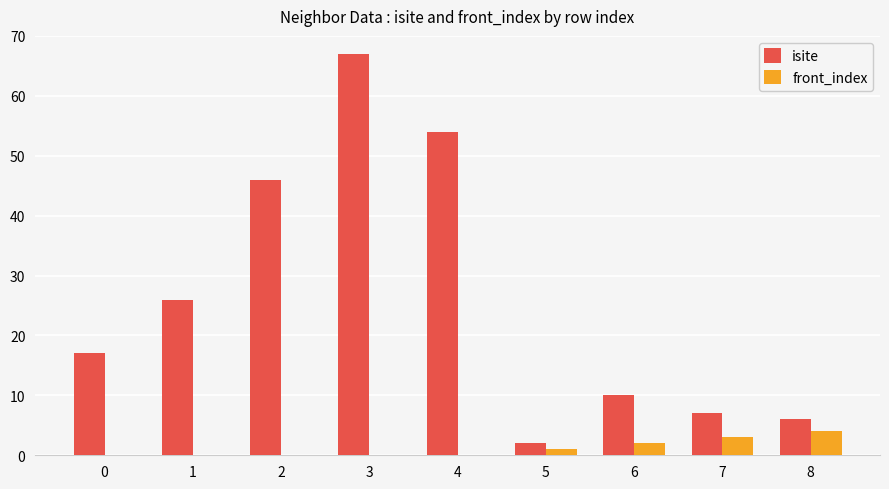

What are all the series names shown in the legend?

isite, front_index